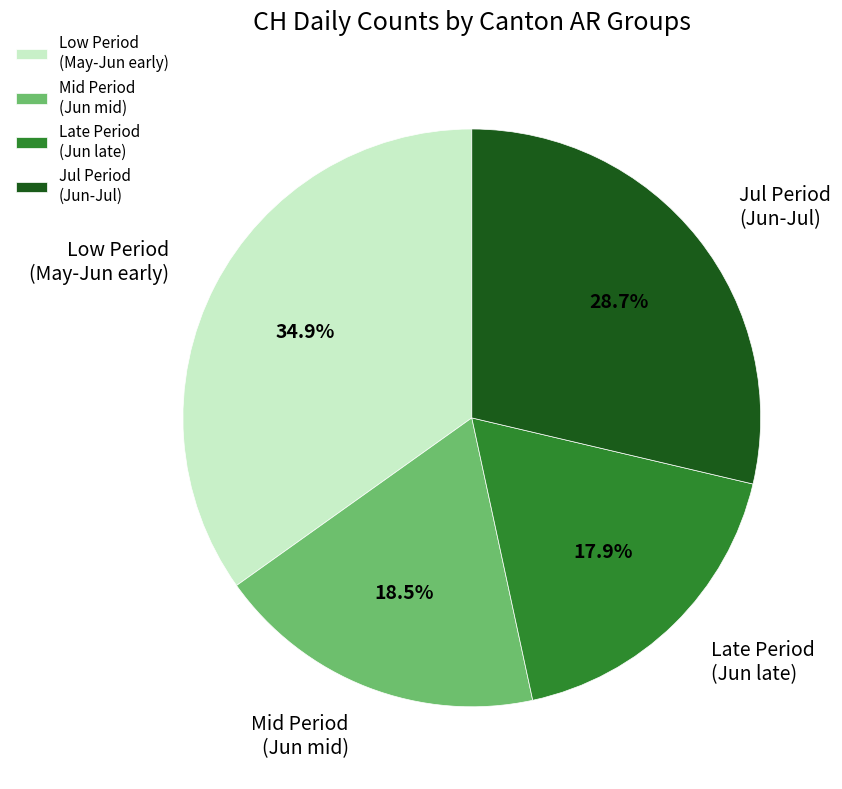

Combined, what portion of the pie is Late Period (Jun late) and Jul Period (Jun-Jul)?

46.6%